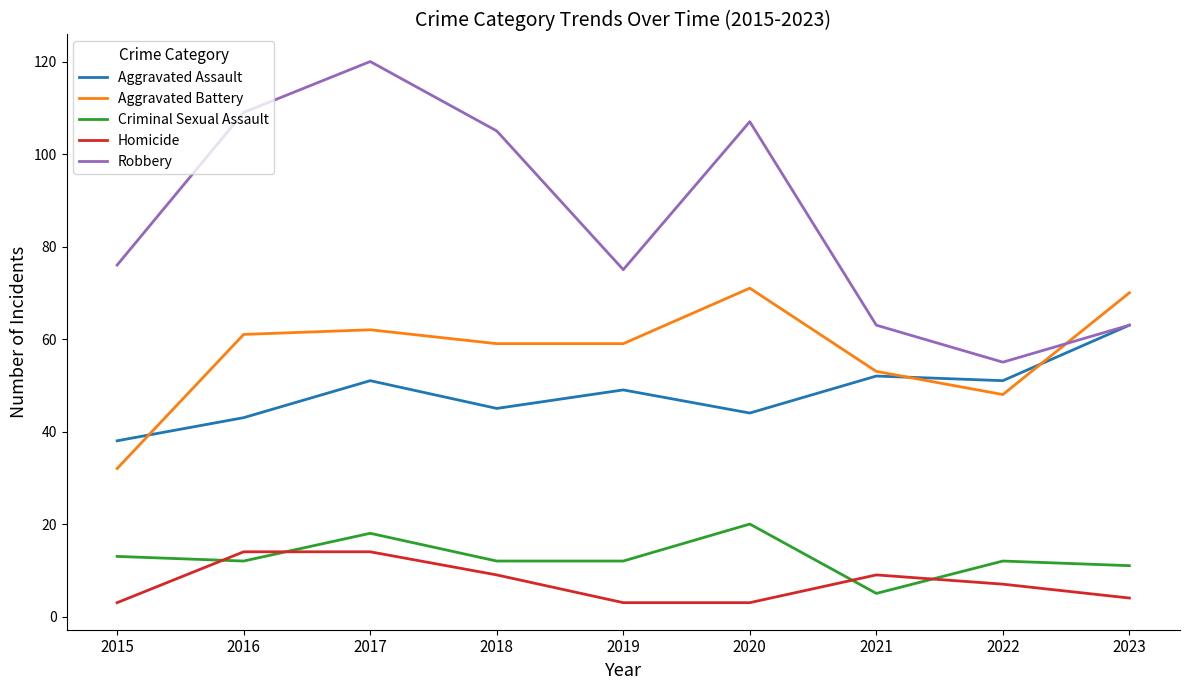

Where does the Criminal Sexual Assault series first go above 12?

2015